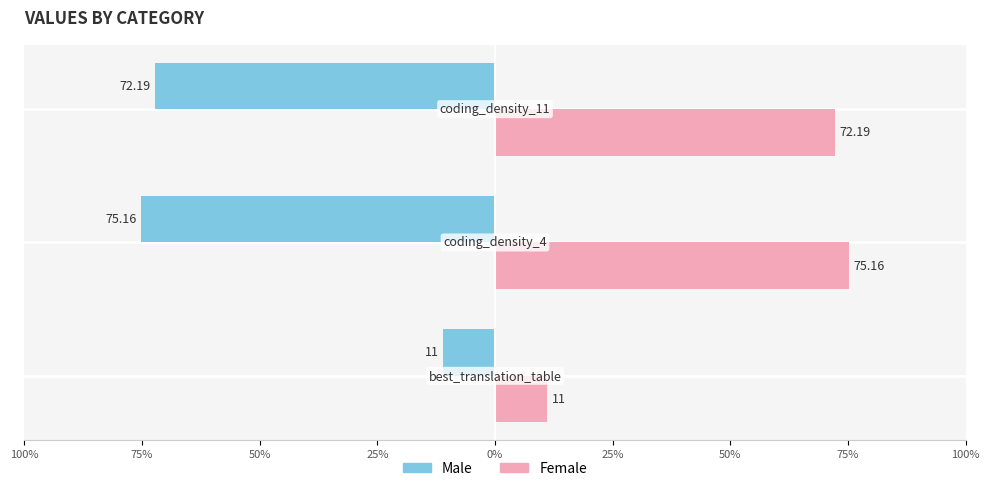

Count the number of categories in the chart.

3